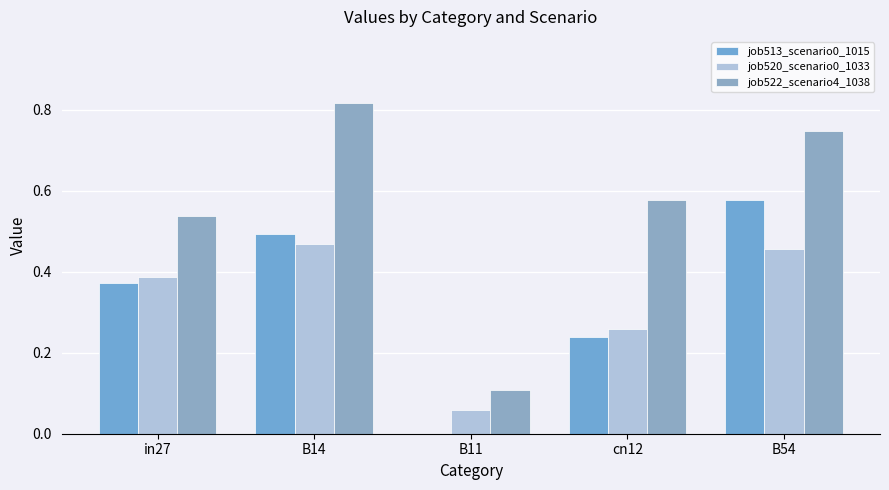

How many data points does each series have?

5